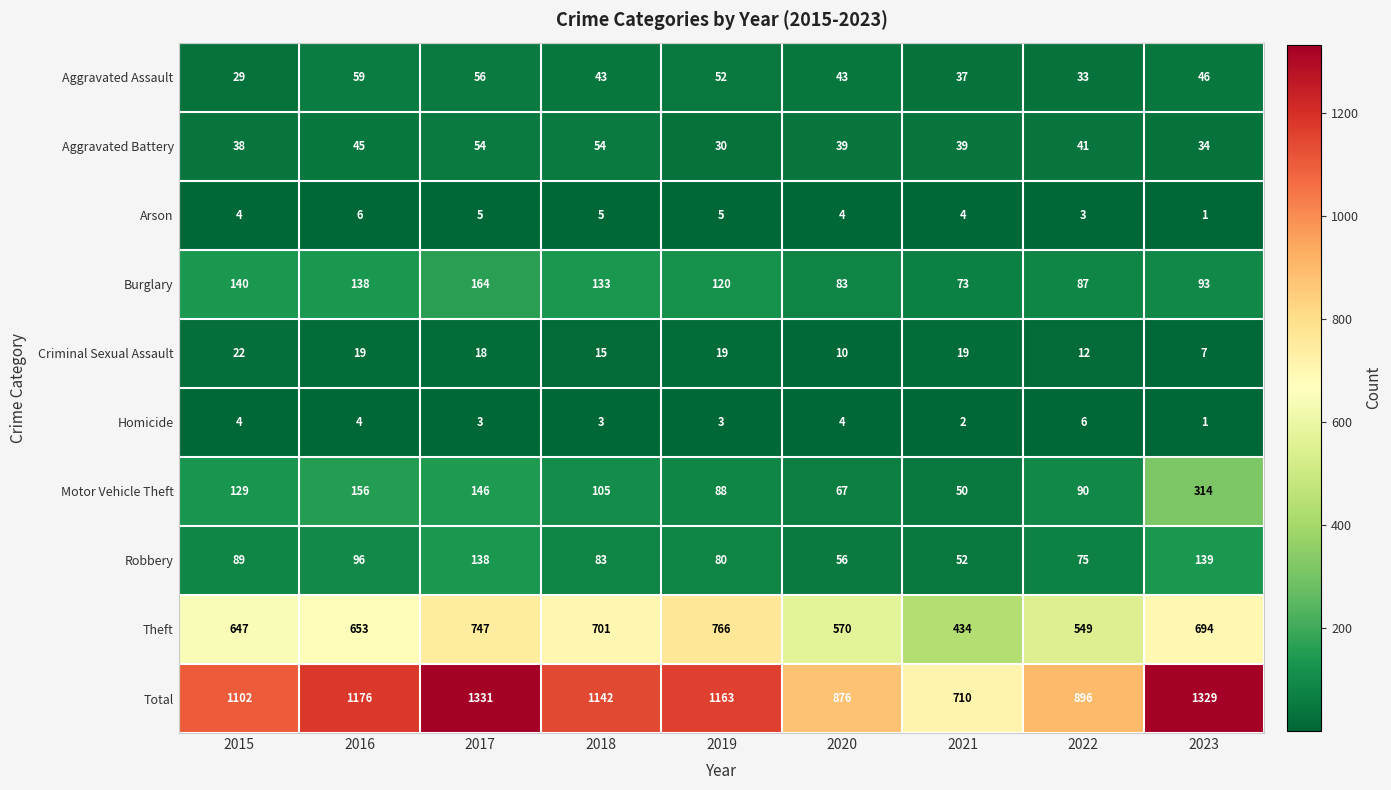

What is the difference between the Motor Vehicle Theft values at 2020 and 2022?

23